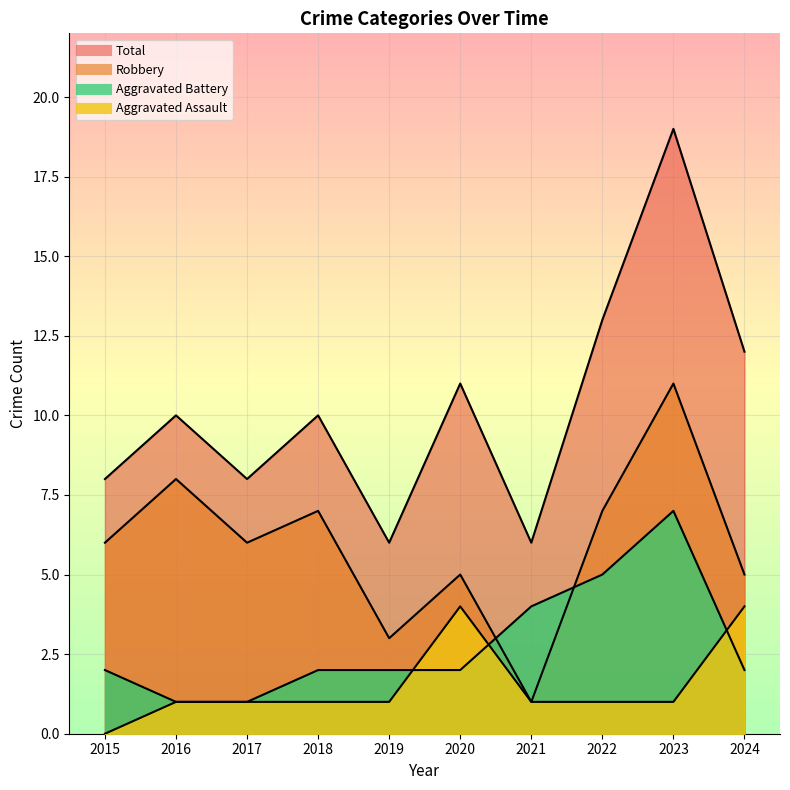

Which category has the lowest value in the Aggravated Assault series?

2015